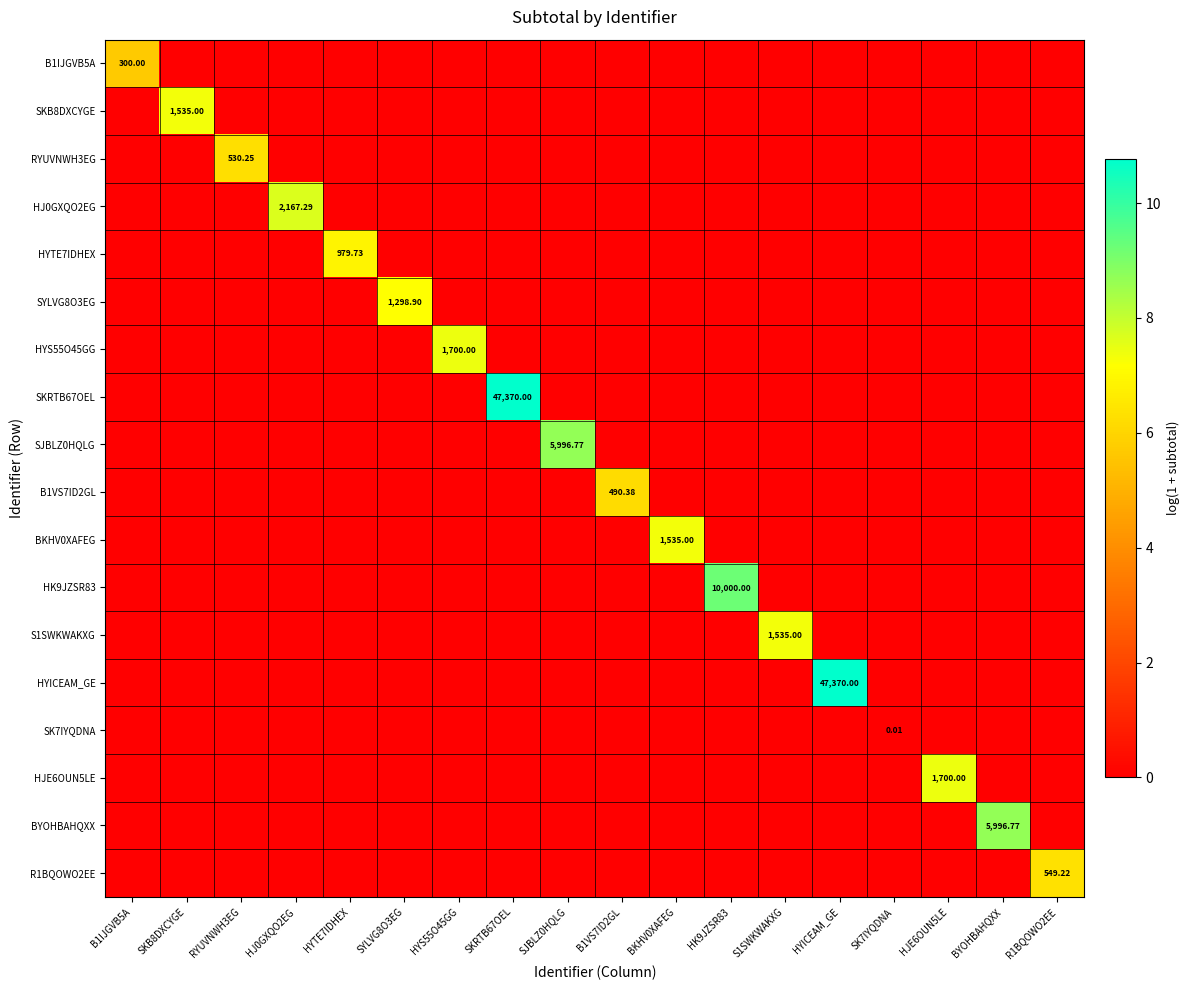

What is the difference between the maximum and second lowest values in the SJBLZ0HQLG series?

8.7